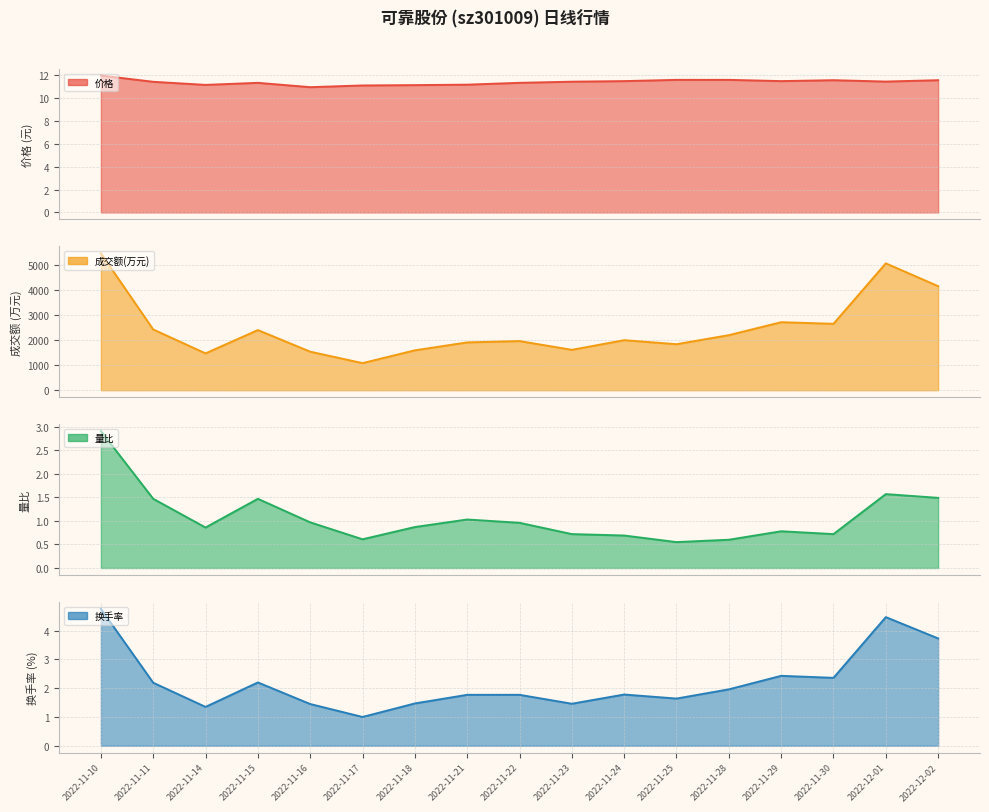

Which category has the lowest value across all series?

2022-11-25